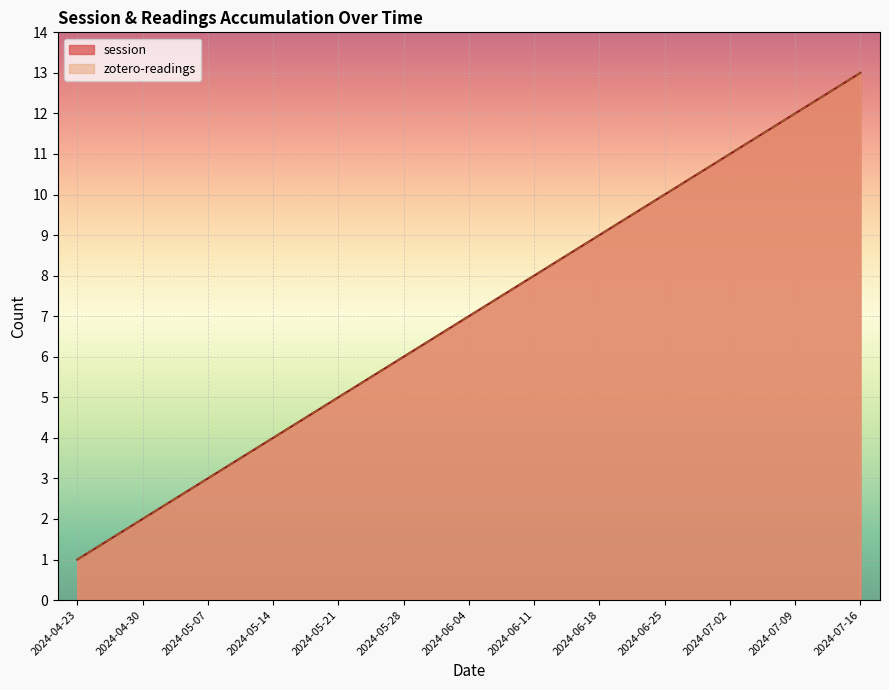

At which label is zotero-readings closest to 7?

2024-06-04